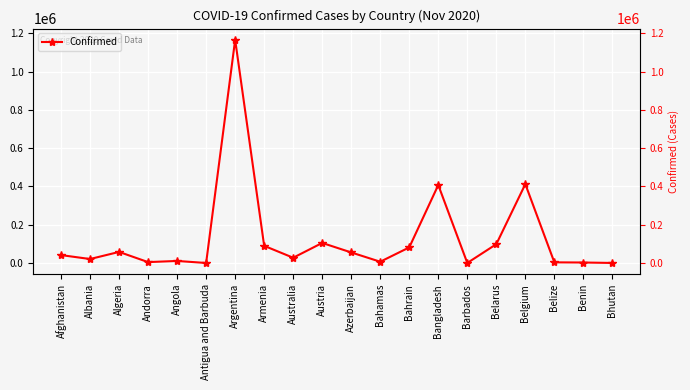

What is the smallest value displayed?

127